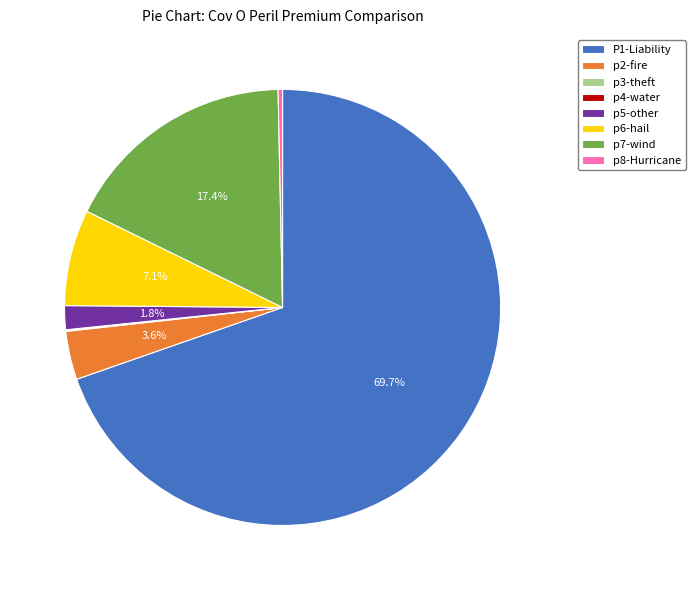

What is the largest slice in the pie chart?

P1-Liability